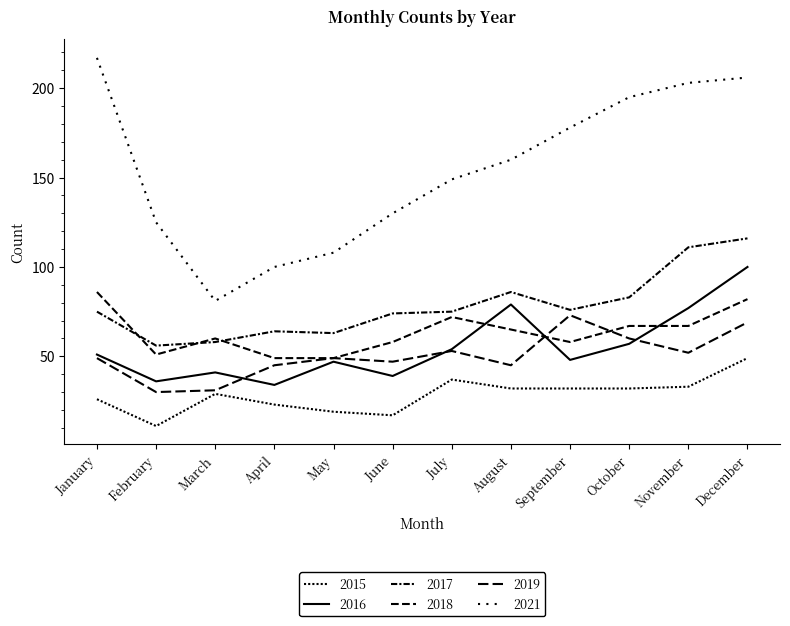

How many series are shown in this chart?

6